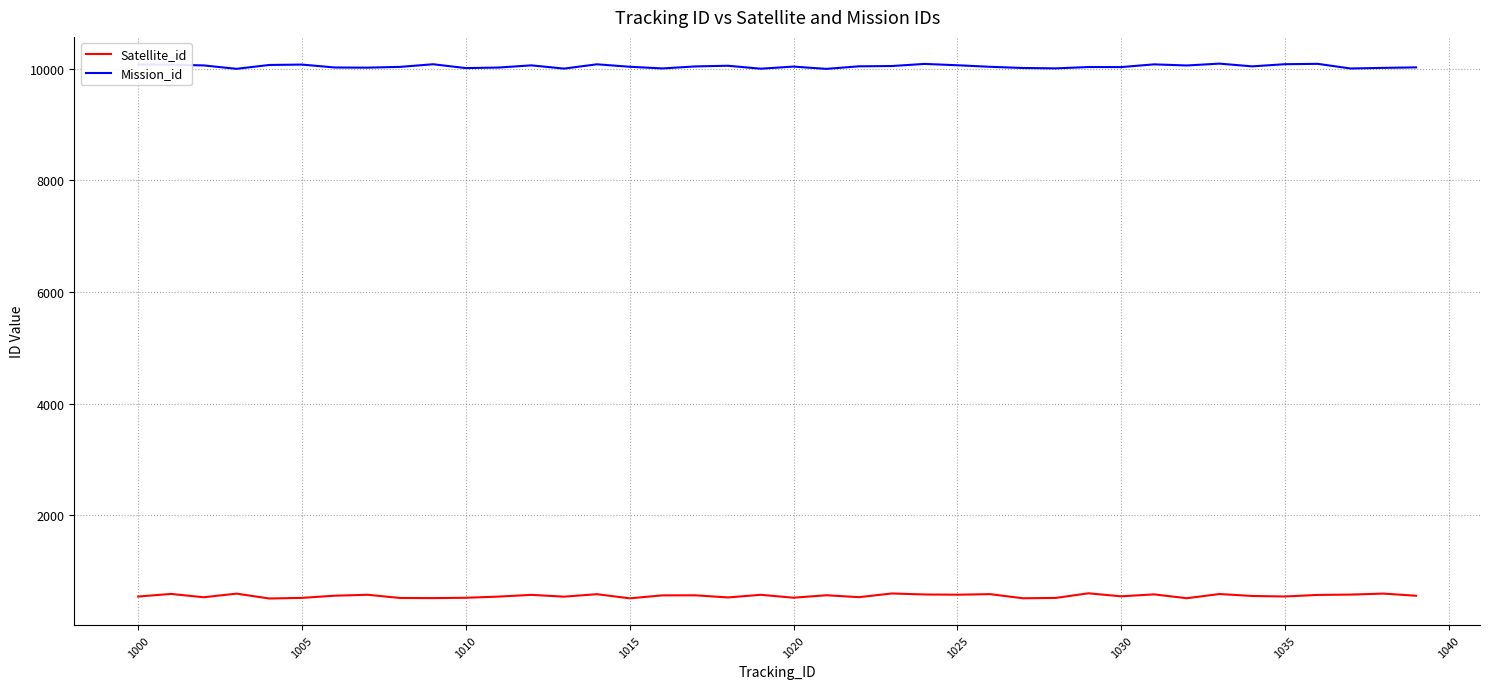

Which series has the largest total across all categories?

Mission_id